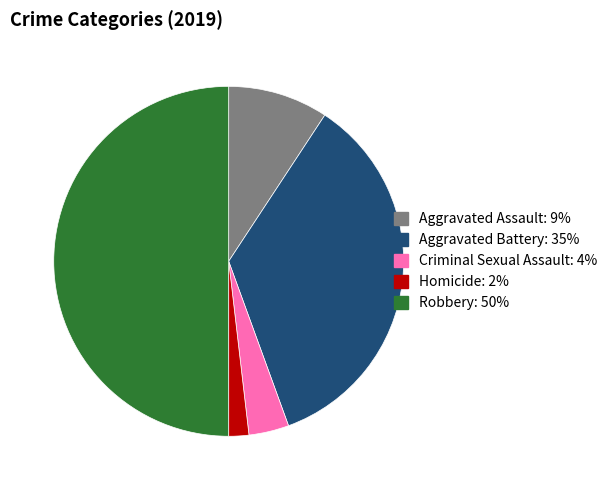

How many slices are in this pie chart?

5